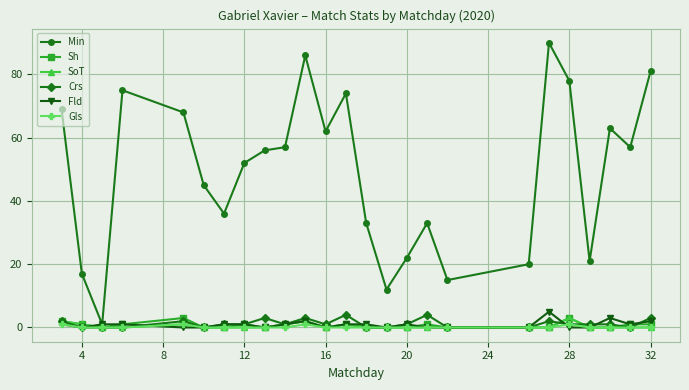

True or false: SoT has more than 1 points higher than both neighbors.

True